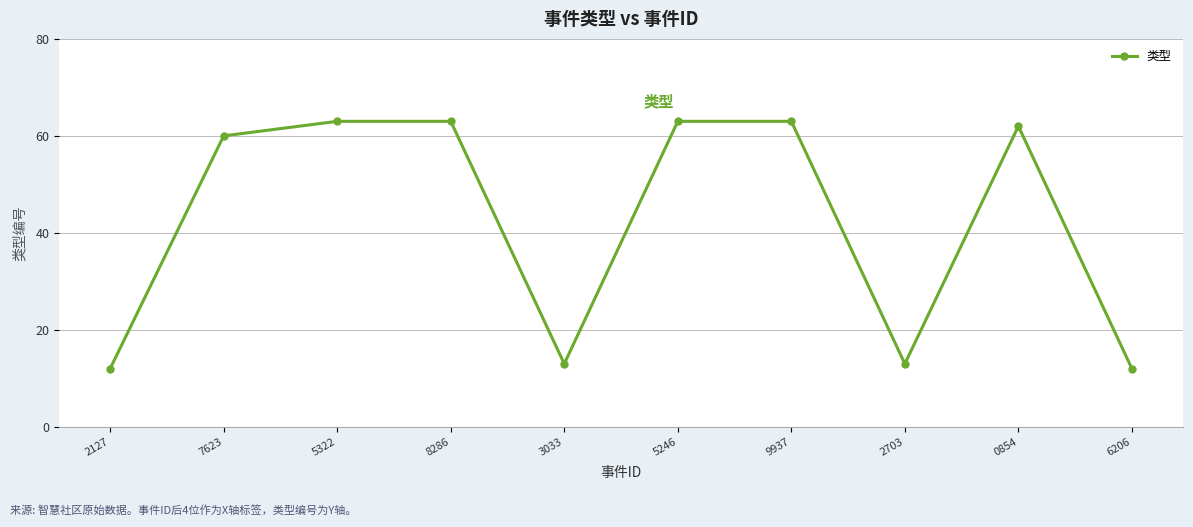

True or false: the data shows 105 at 9937.

False